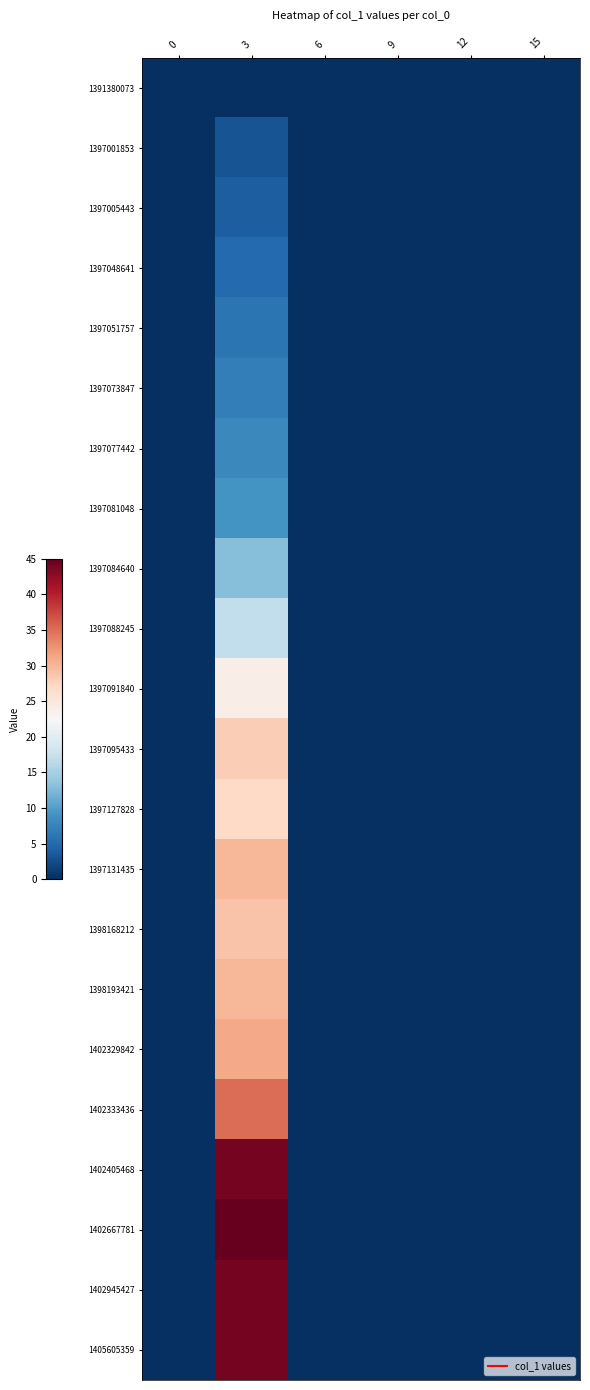

Which series has the widest spread of values?

1402667781